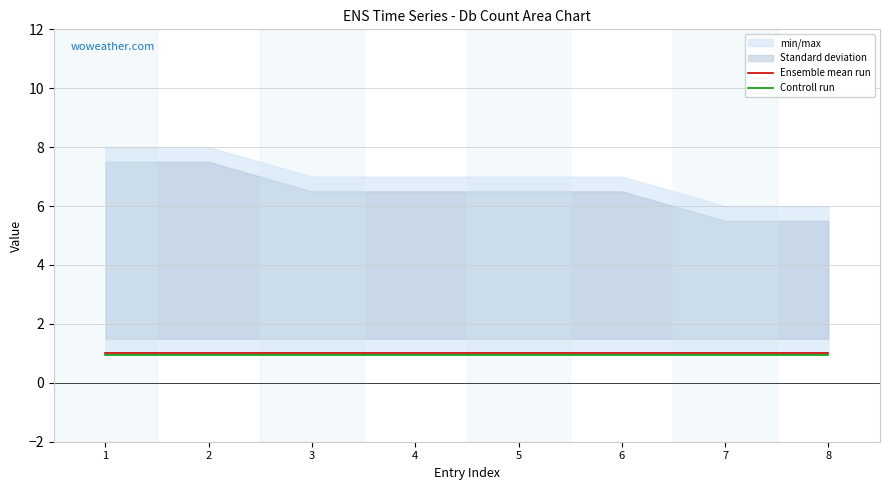

At which label does Controll run reach its minimum?

1